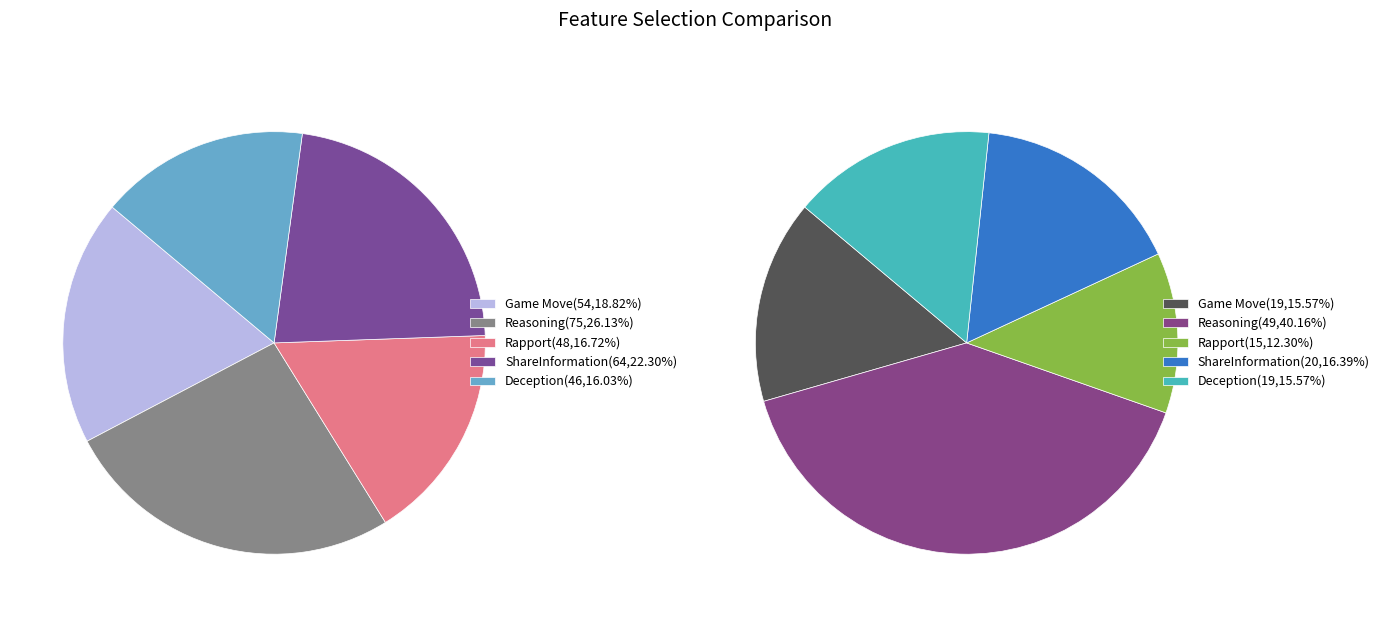

To the nearest percent, what percentage of the pie is Rapport?

17%